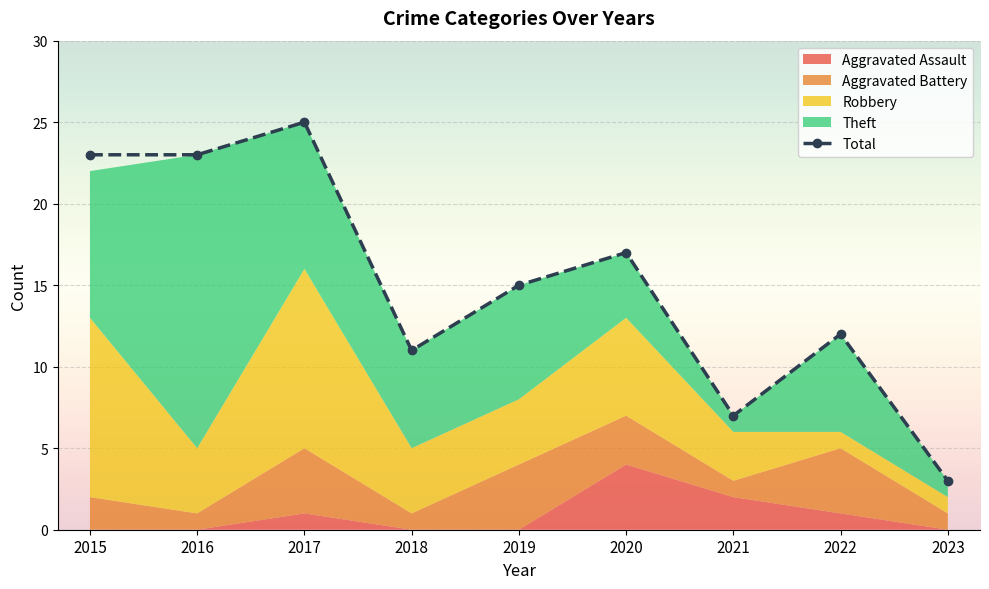

The value of Robbery at 2018 is 2. True or false?

False